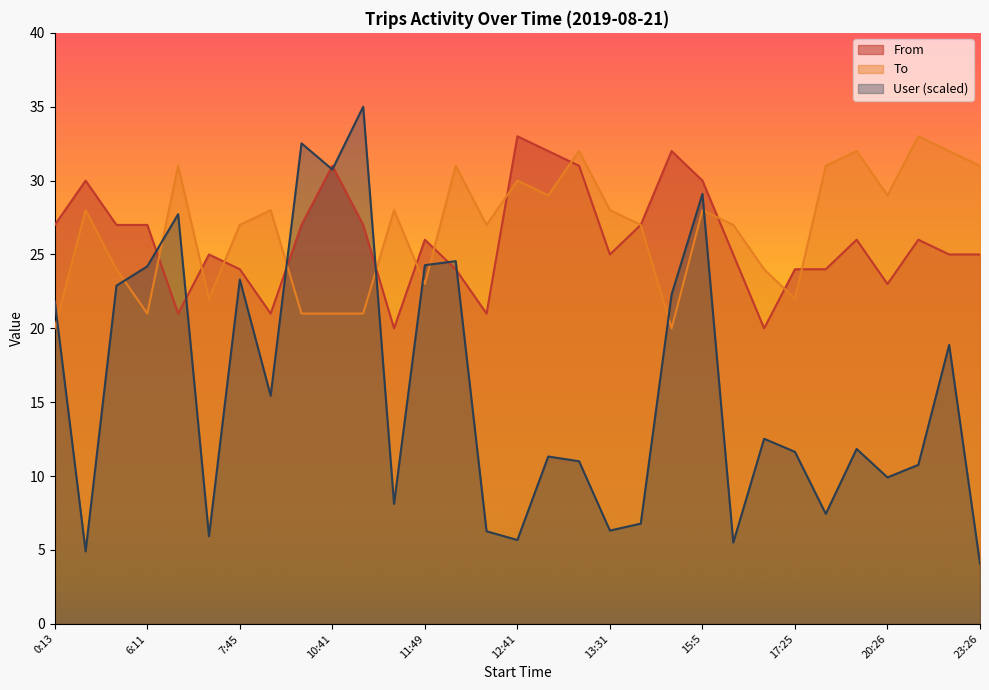

True or false: To has more than 2 points higher than both neighbors.

True